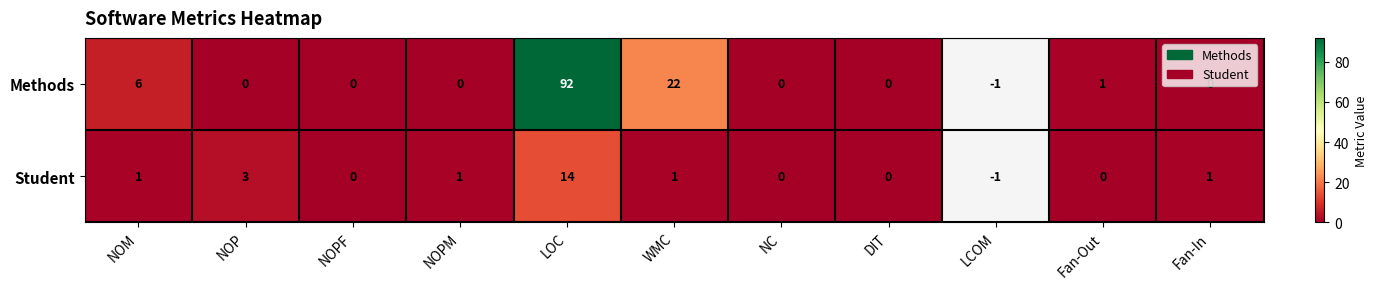

Is it true that Student equals 1 at NOPM?

True